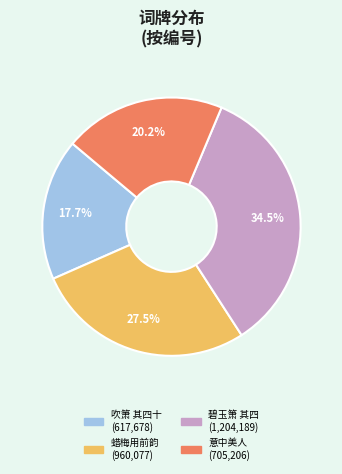

Is there a majority slice in this chart?

No